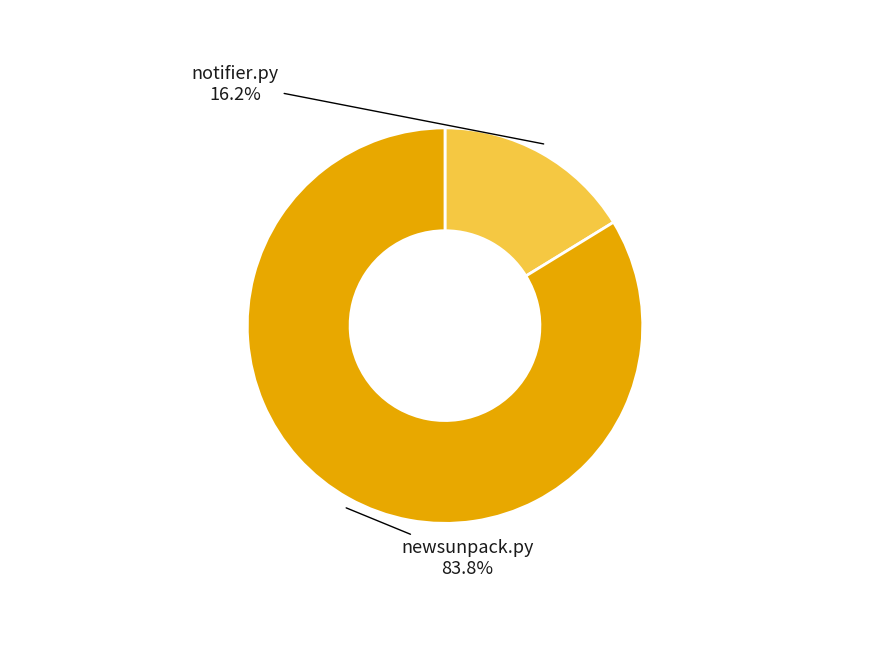

Does any single category account for the majority?

Yes